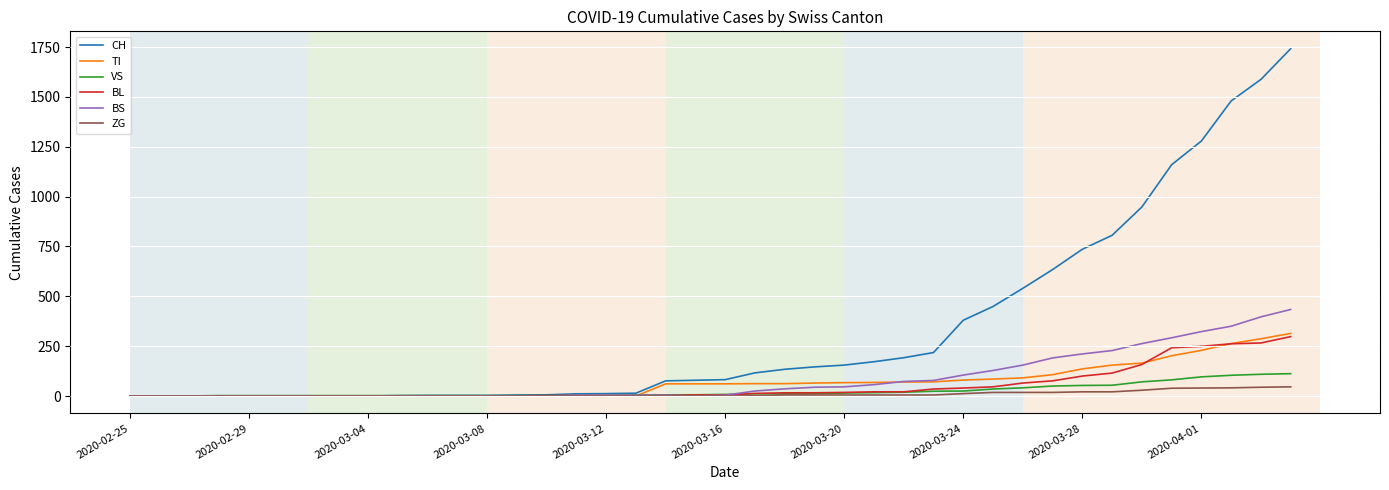

Does the chart have visible grid lines?

Yes